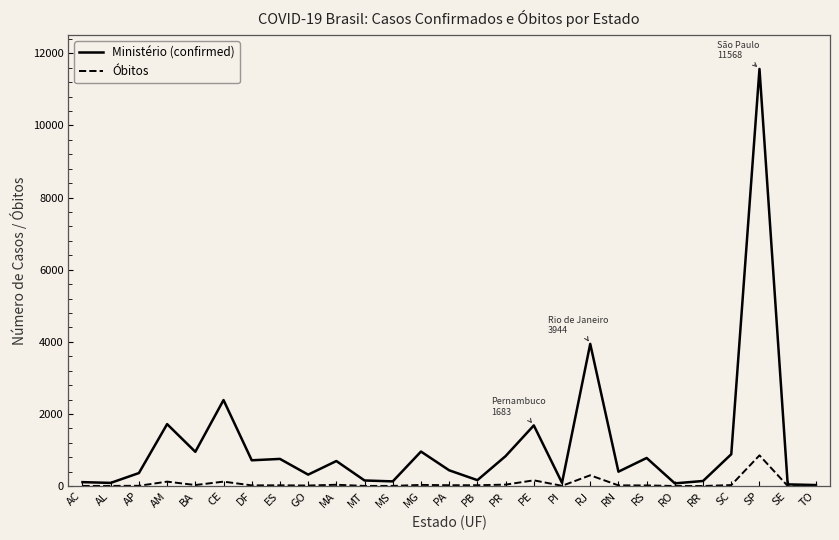

Is this an area chart (filled region under the line)?

No